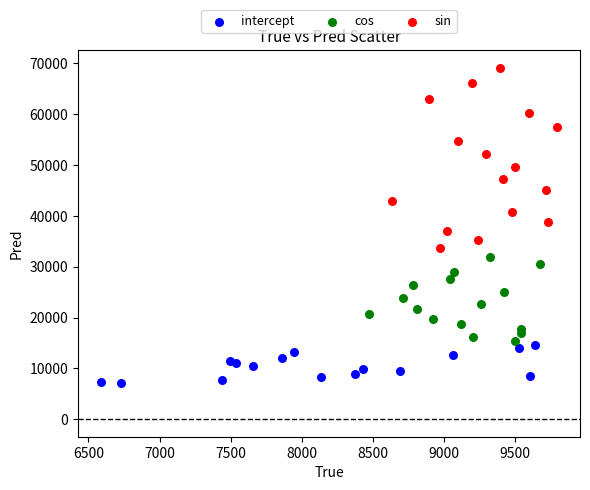

Which series contains the highest Y value?

sin